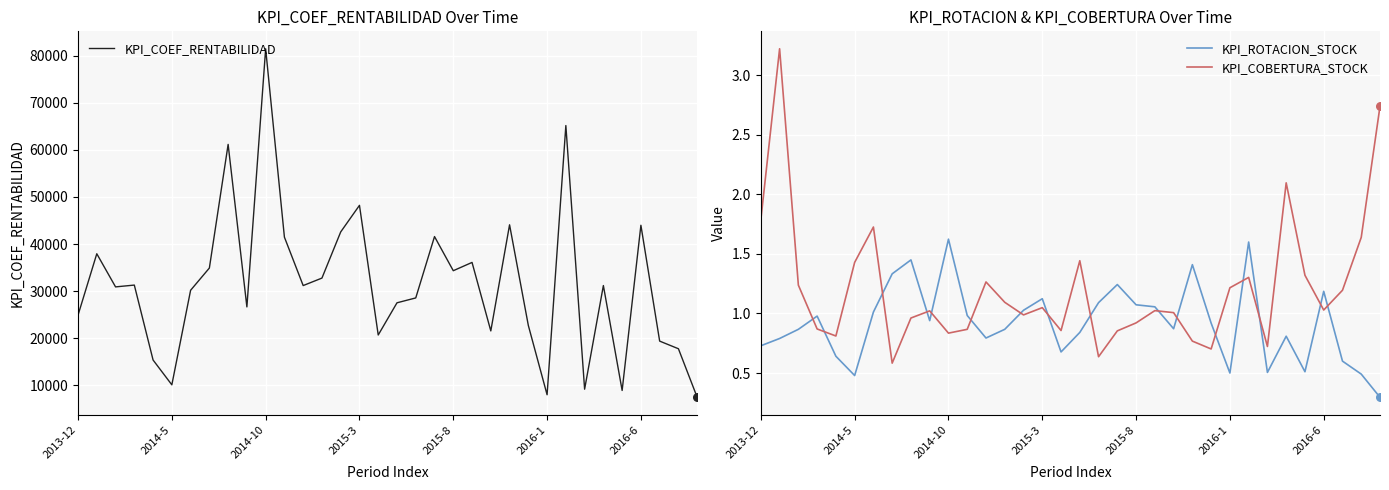

What is the total value across all series at 28?

31191.9